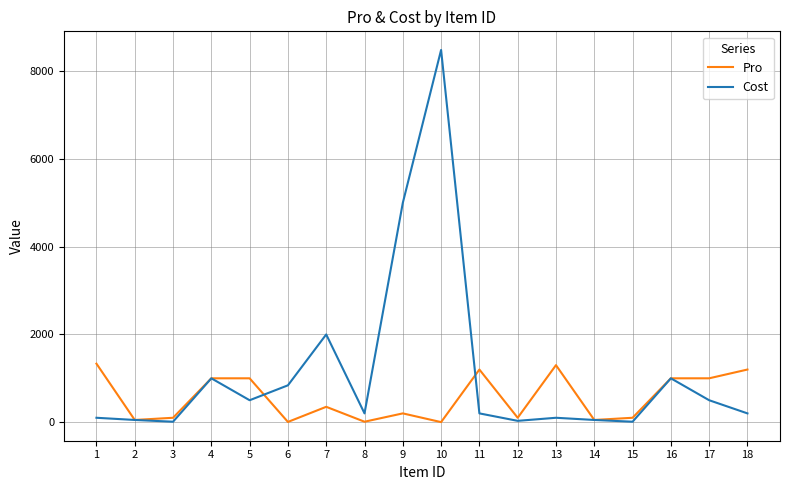

What is the sum of the Cost values at 14 and 4?

1050